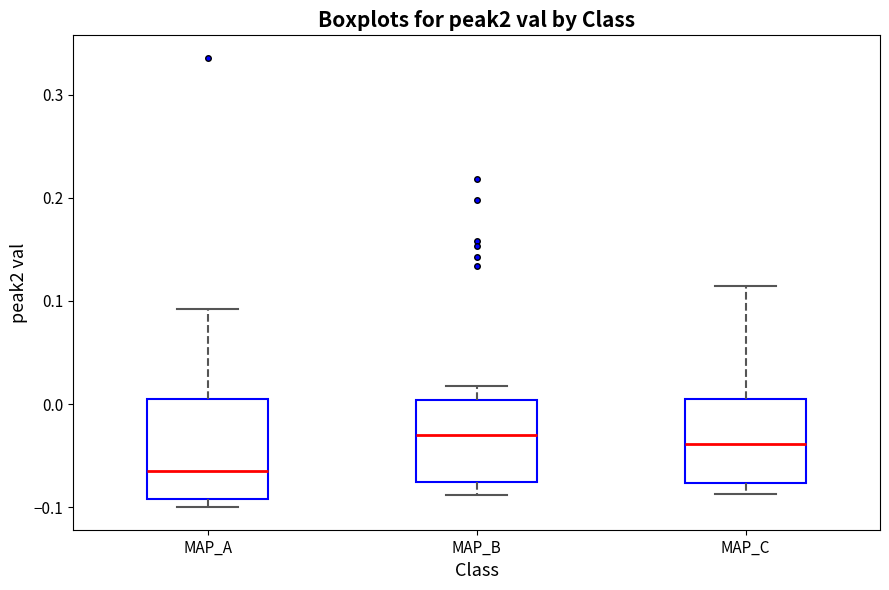

Which box is the tallest, from its lower edge to its upper edge?

MAP_A